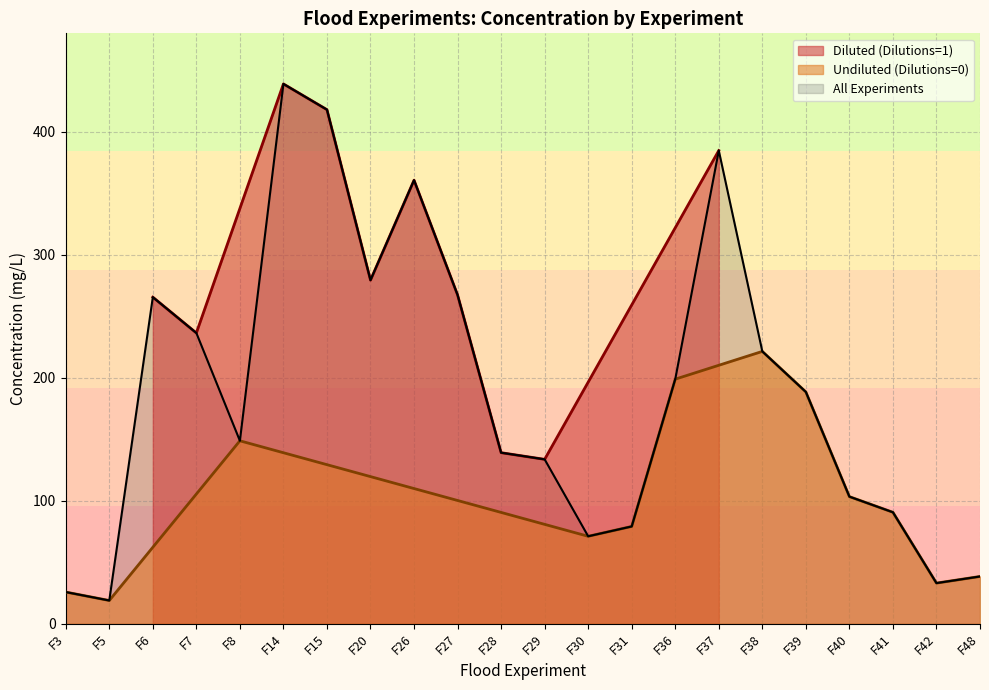

What is the value of the 7th point from the left?

417.9